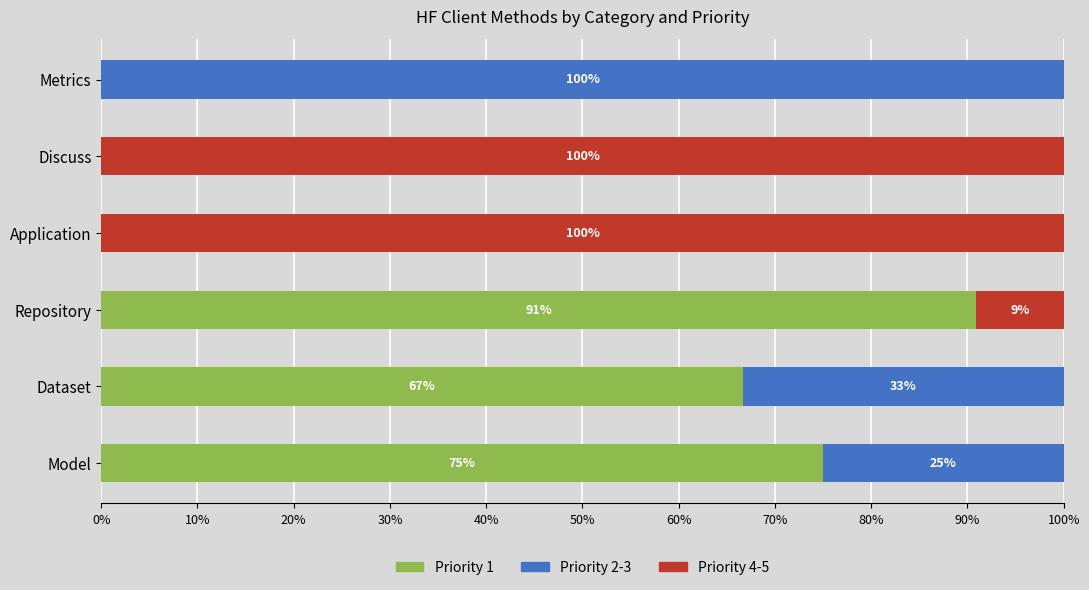

The value of Priority 1 at Discuss is 53.6. True or false?

False